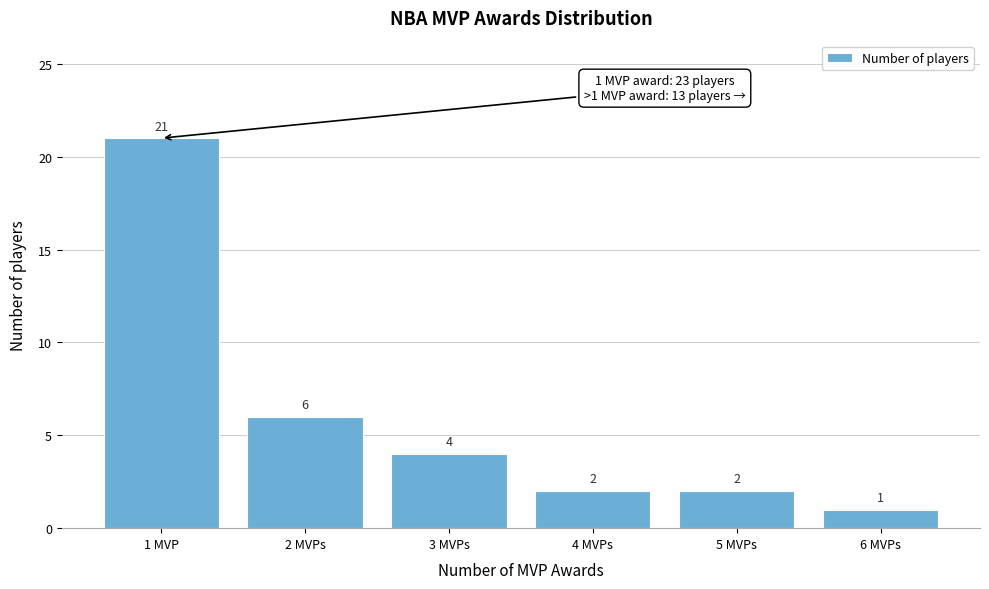

Reading left to right, what are all the values shown in this chart?

21	6	4	2	2	1